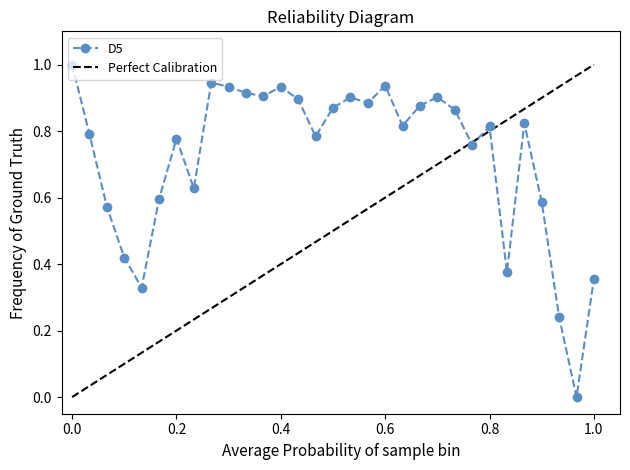

True or false: D5 has more than 0 interior local peaks.

True